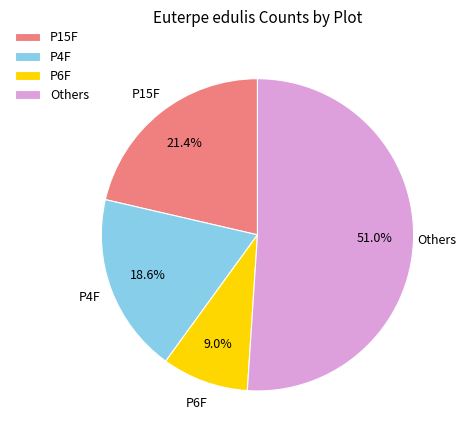

Which category has the biggest portion of the pie?

Others